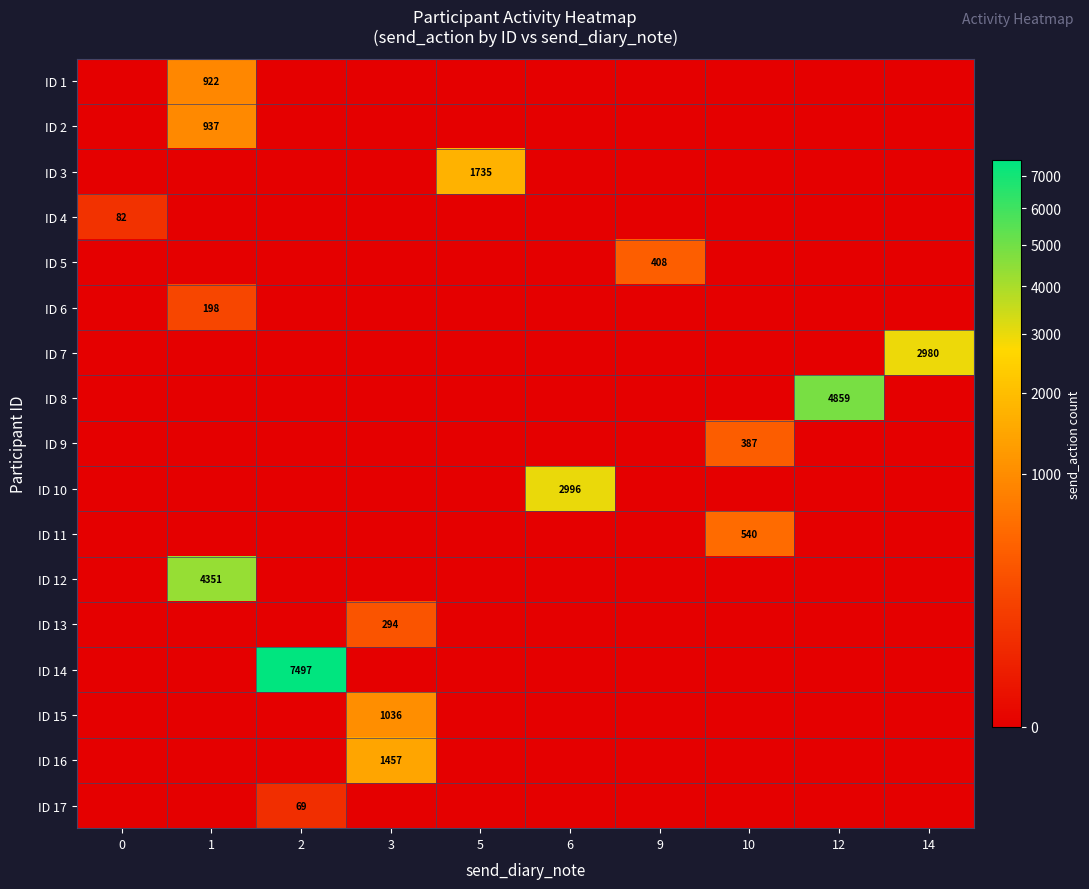

What is the difference between the maximum and minimum values in the ID 13 series?

294